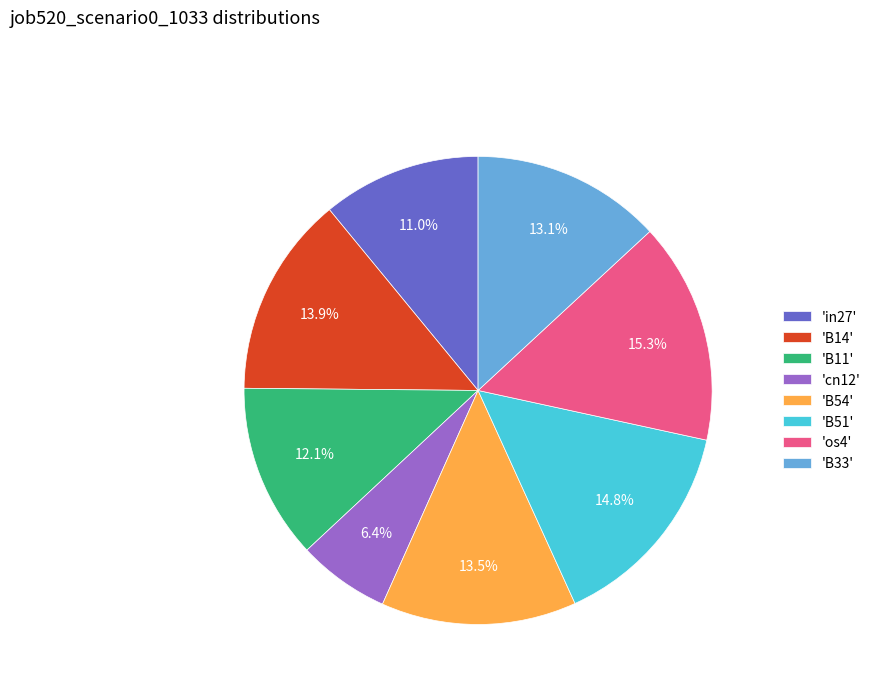

What is the largest slice in the pie chart?

'os4'